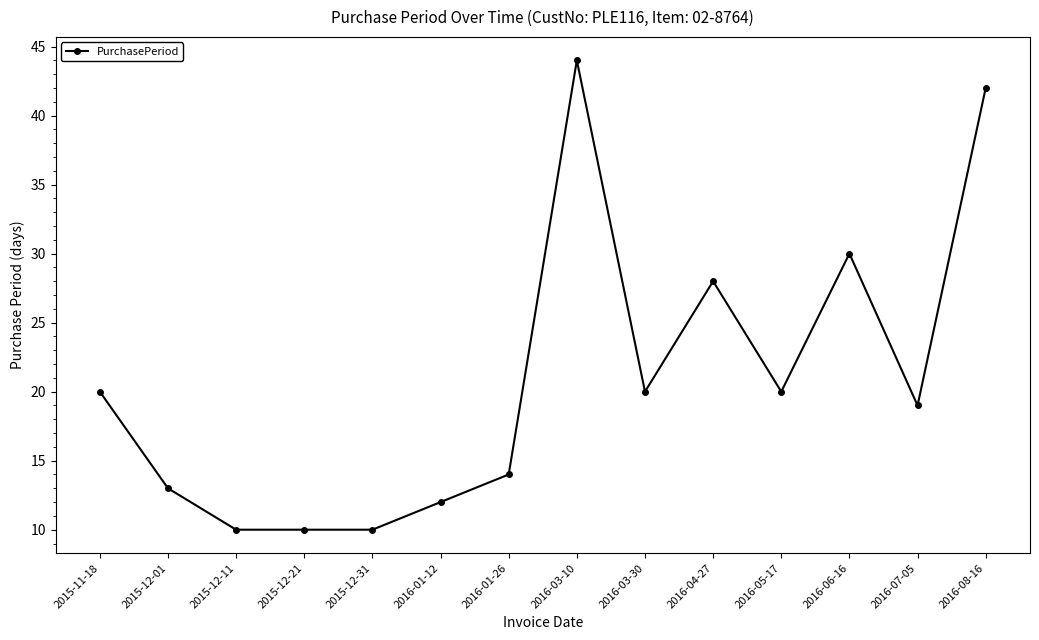

What is the approximate value at 2015-12-11, to the nearest 10?

10